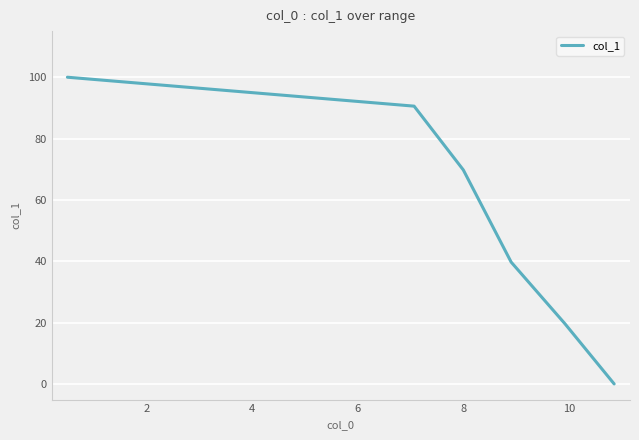

Does the chart display data point markers on the line(s)?

No